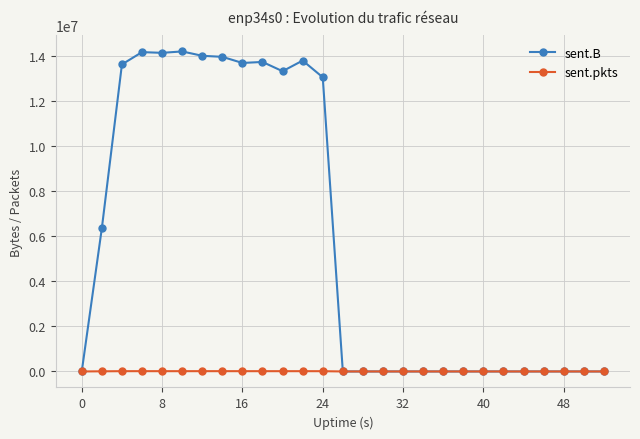

Which series has the largest range (max minus min)?

sent.B